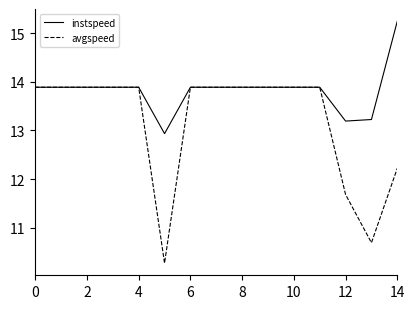

List the series in order of their overall mean, highest first.

instspeed, avgspeed